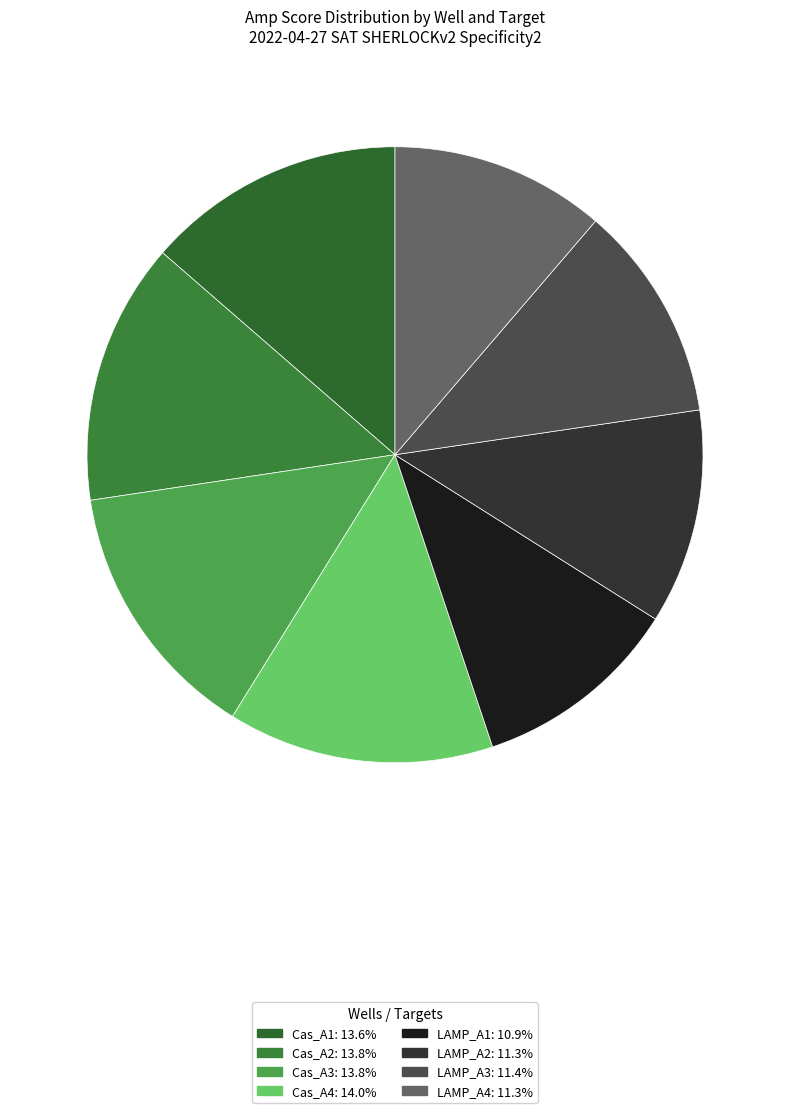

Does any single category account for the majority?

No